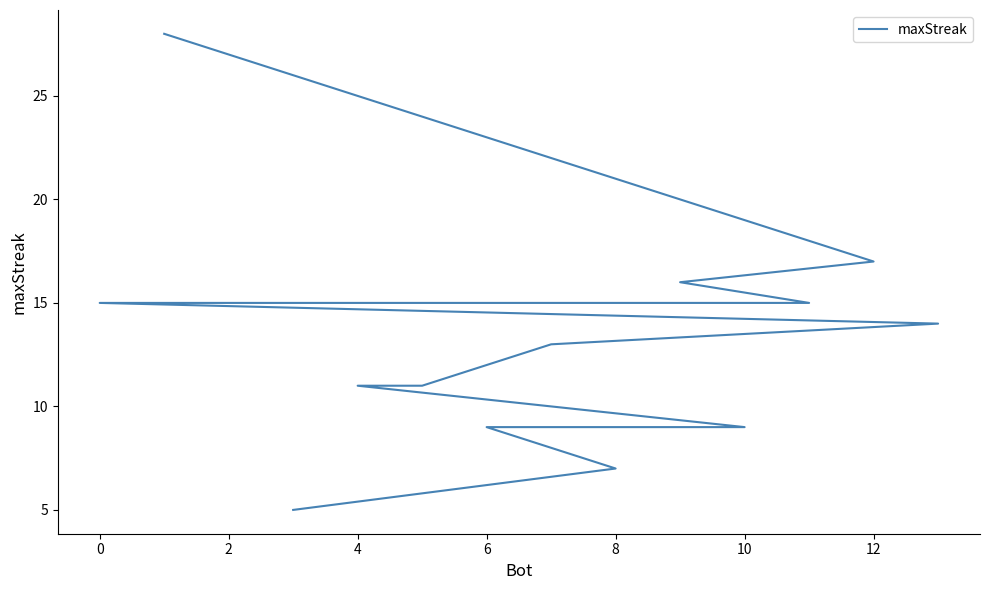

How many data points does each series have?

14